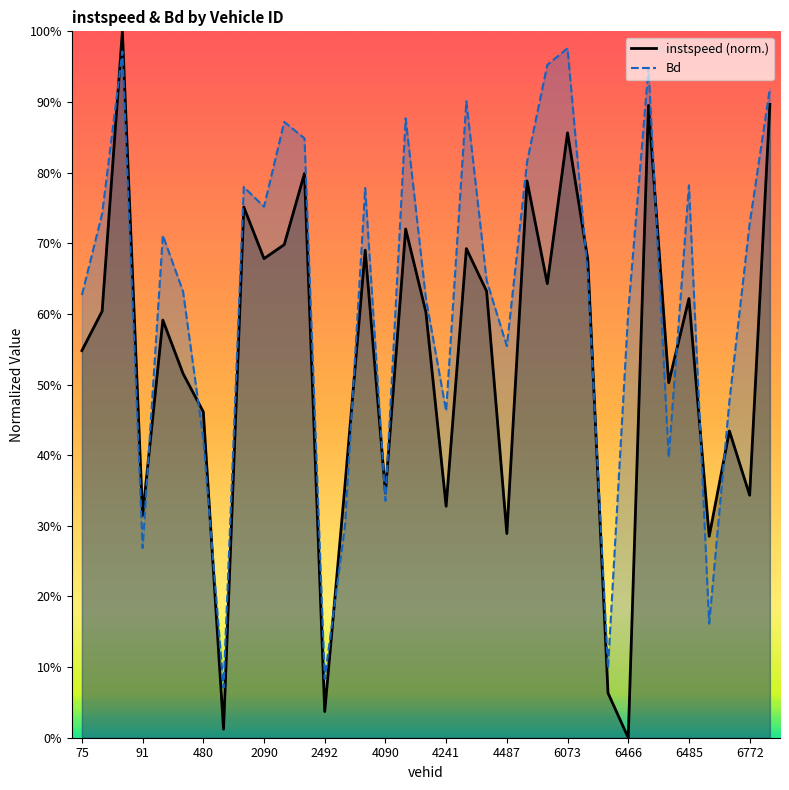

What are all the series names shown in the legend?

instspeed, Bd